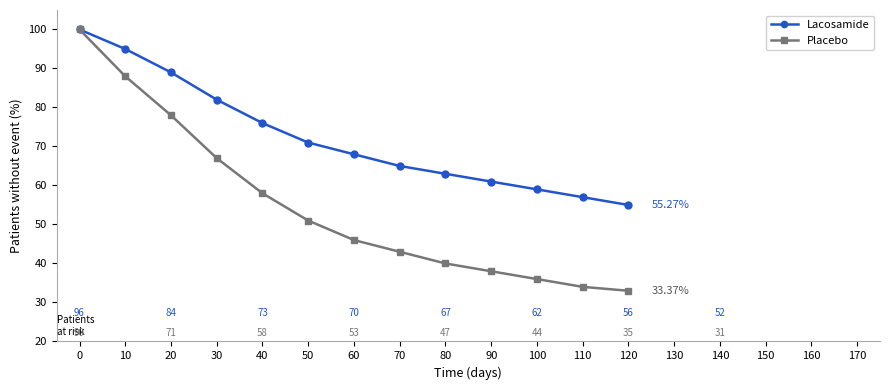

Which series has the widest spread of values?

Placebo